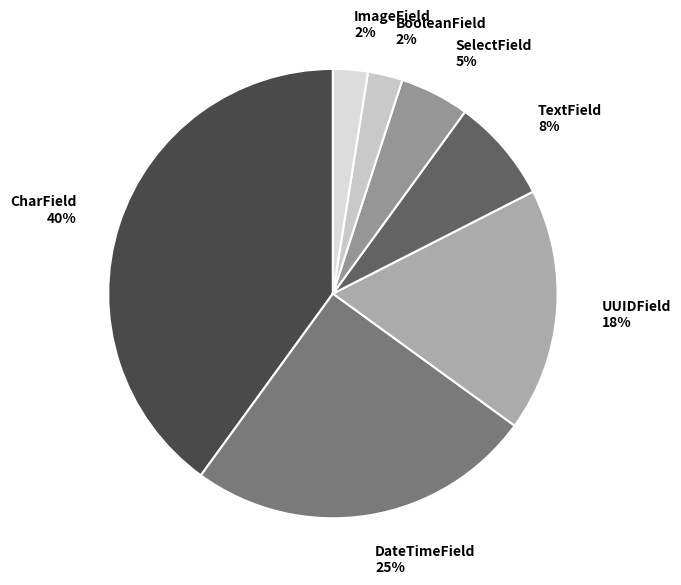

Combined, do CharField and DateTimeField account for over 50%?

Yes